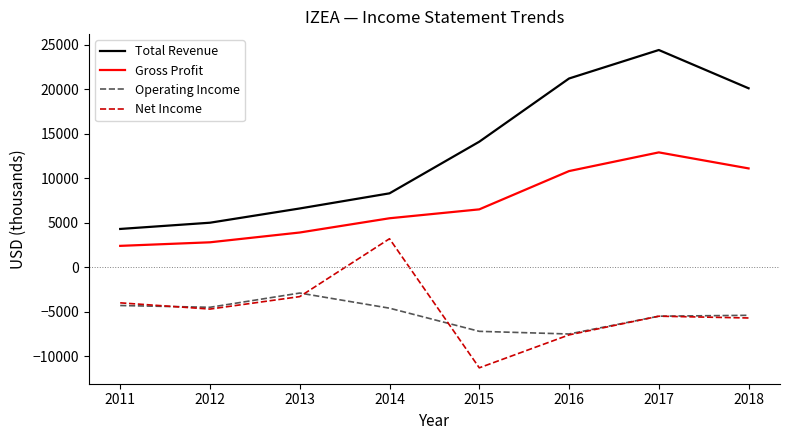

How many lines are shown in the chart?

4